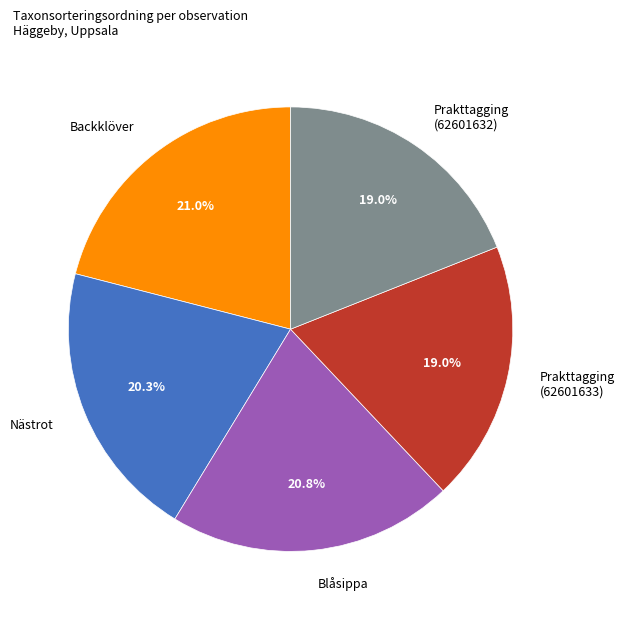

Count the number of slices in the pie.

5